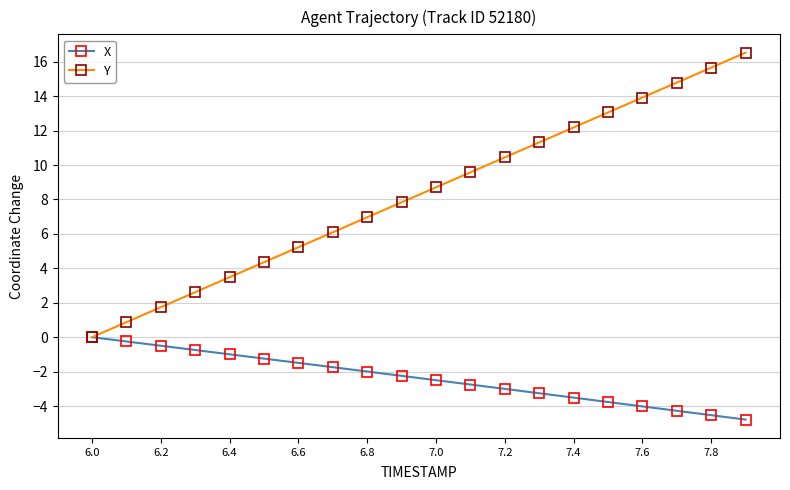

Which series has the largest total across all categories?

Y